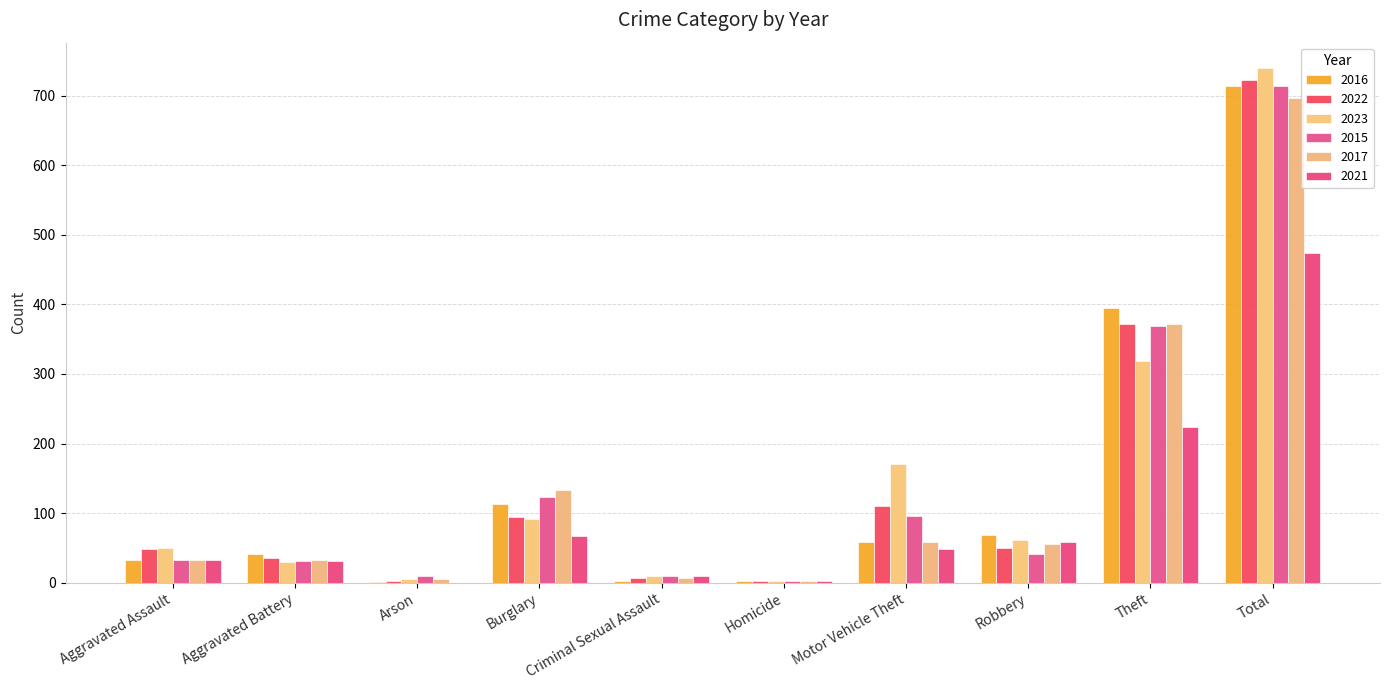

Count the number of data series in this chart.

6